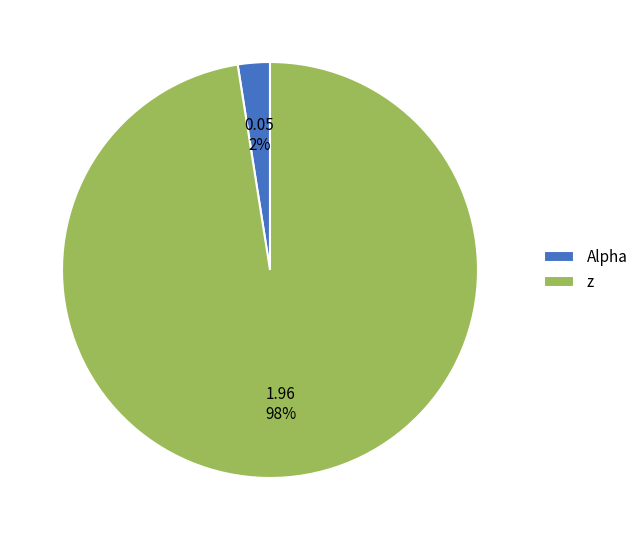

To the nearest percent, what is the combined percentage of z and Alpha?

100%